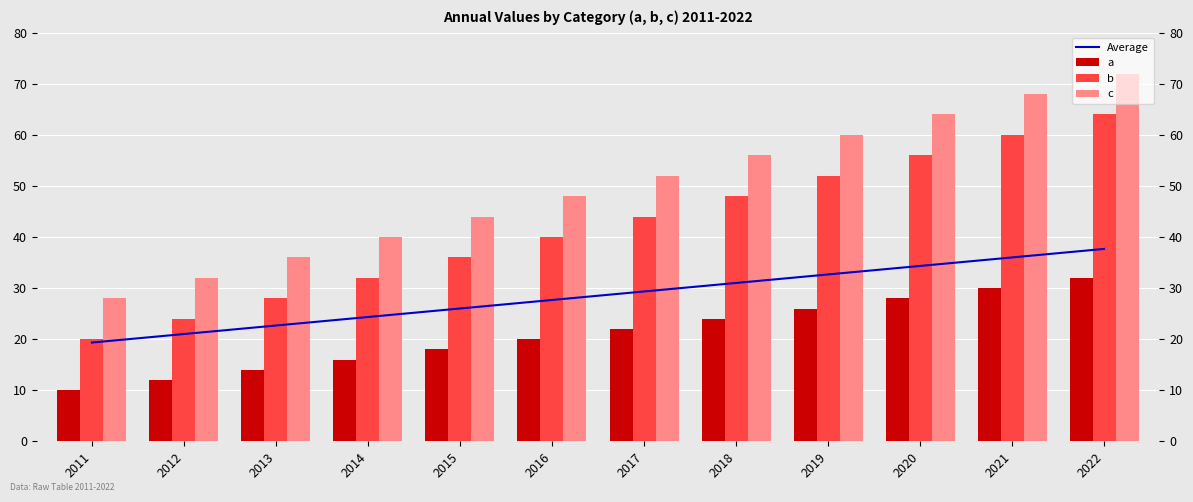

At how many categories does at least one series exceed 13?

12